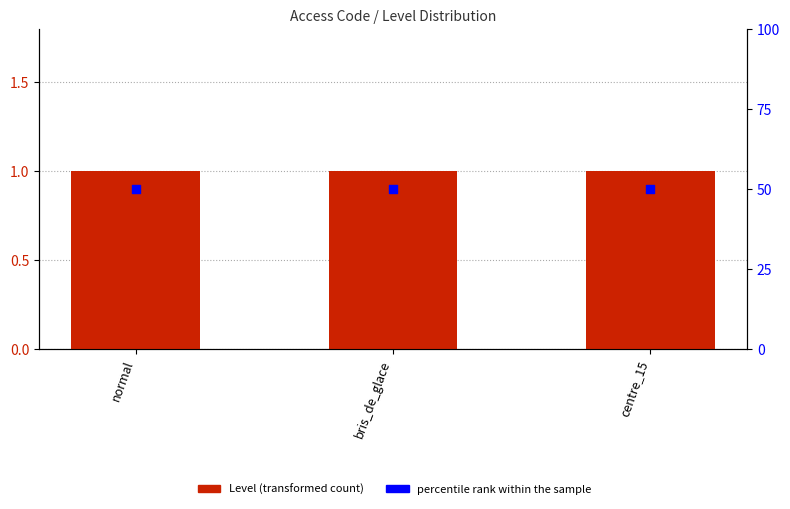

At which category is the sum across all series the highest?

normal